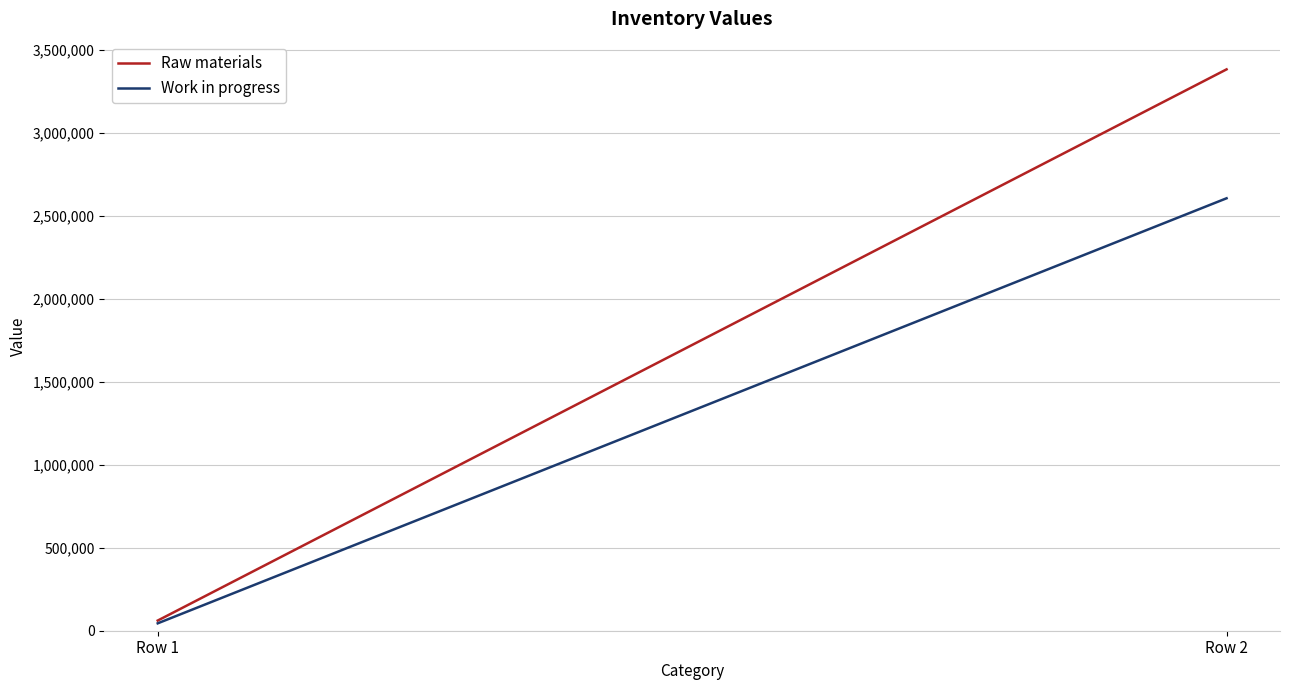

Reading left to right, list all the values displayed in this chart.

Raw materials: 61225	3380421
Work in progress: 44488	2604107